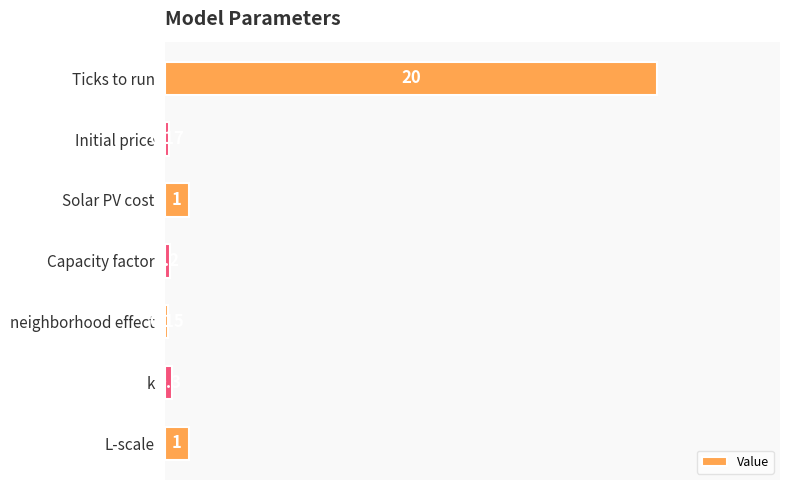

At which category does the chart reach its peak across all series?

Ticks to run